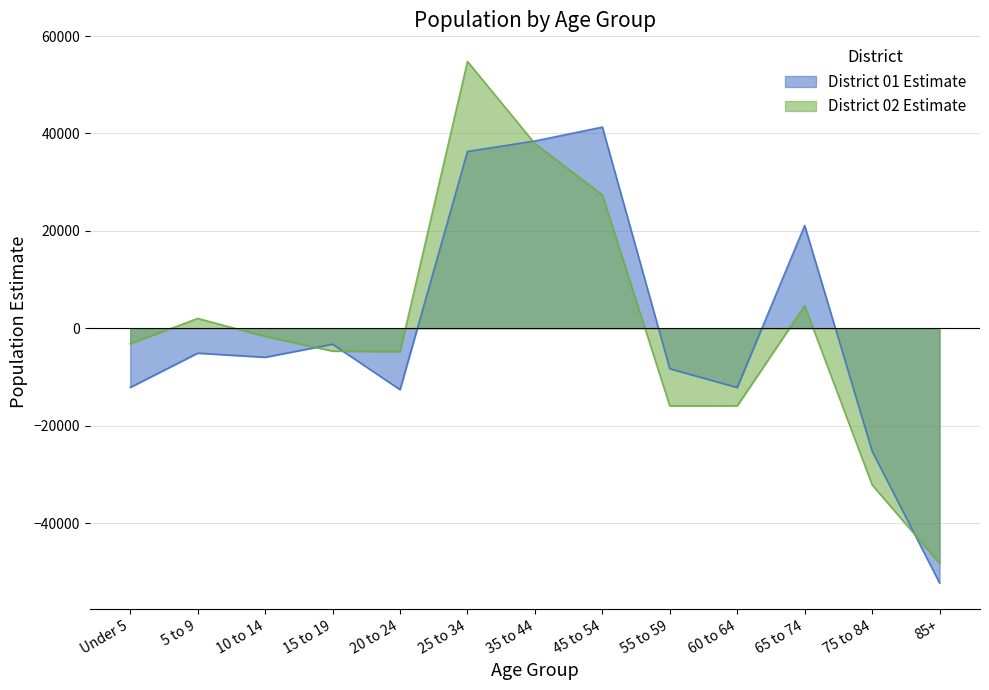

How many values in the District 01 Estimate series exceed -5959?

6